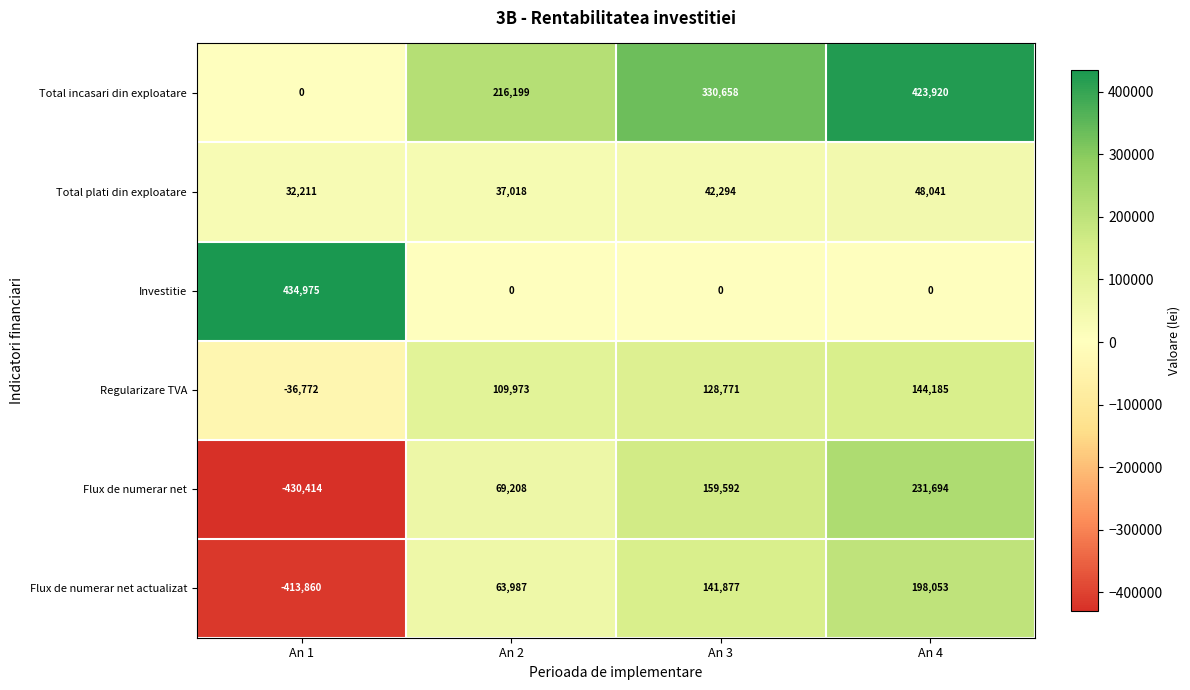

What is the total value across all series at An 3?

803192